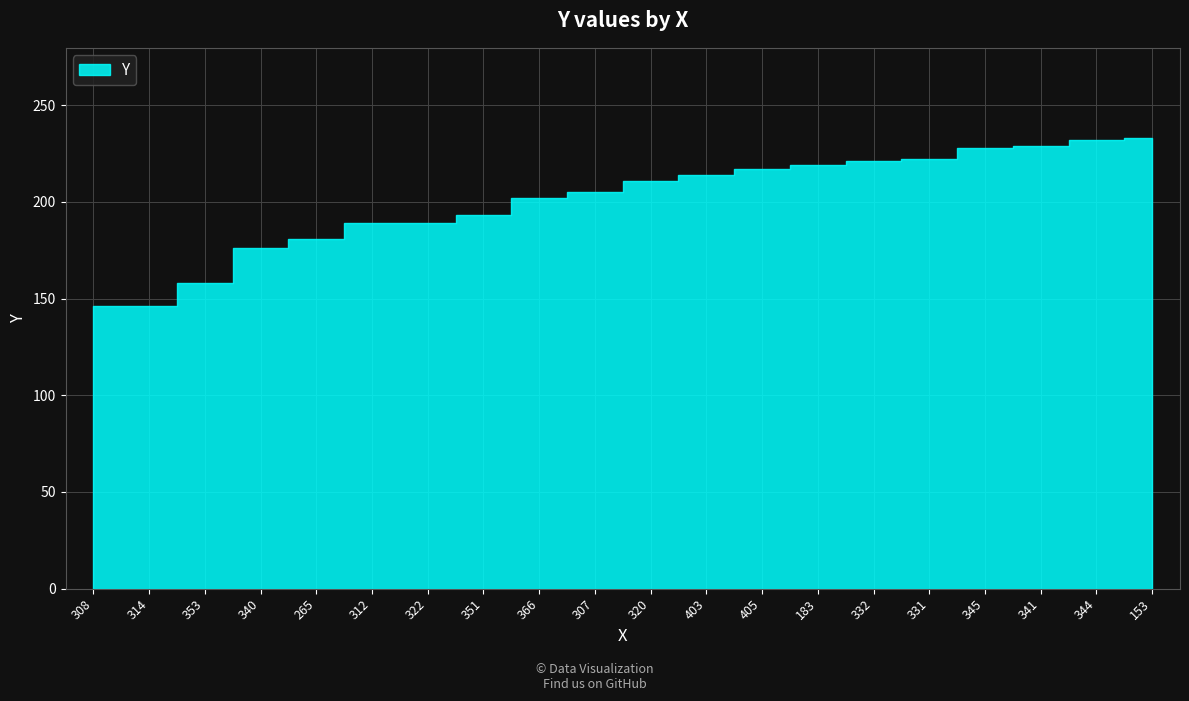

What is the approximate value at 341?

229